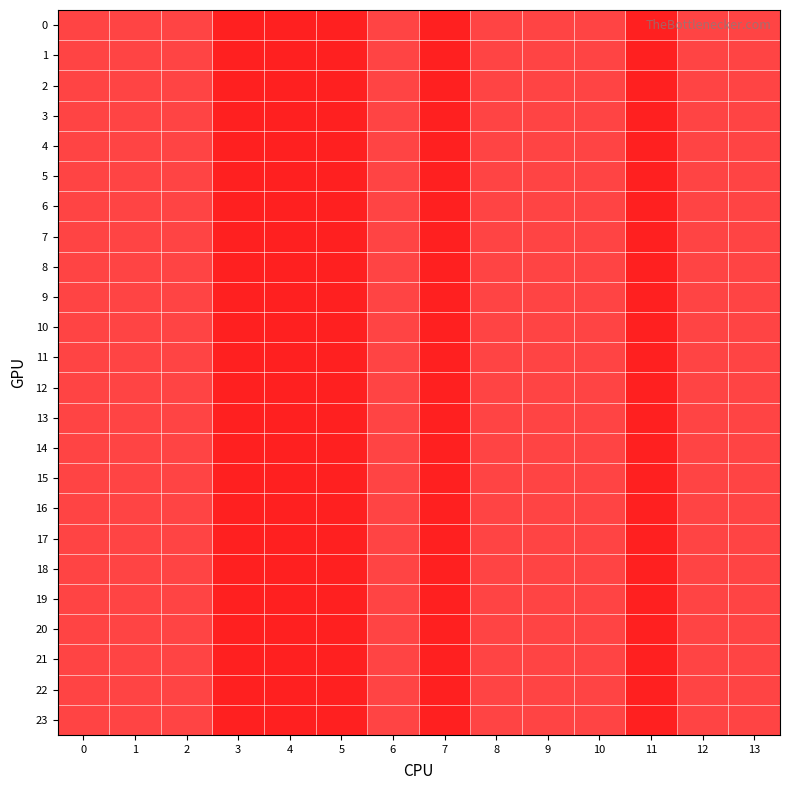

How many distinct data groups are displayed?

24